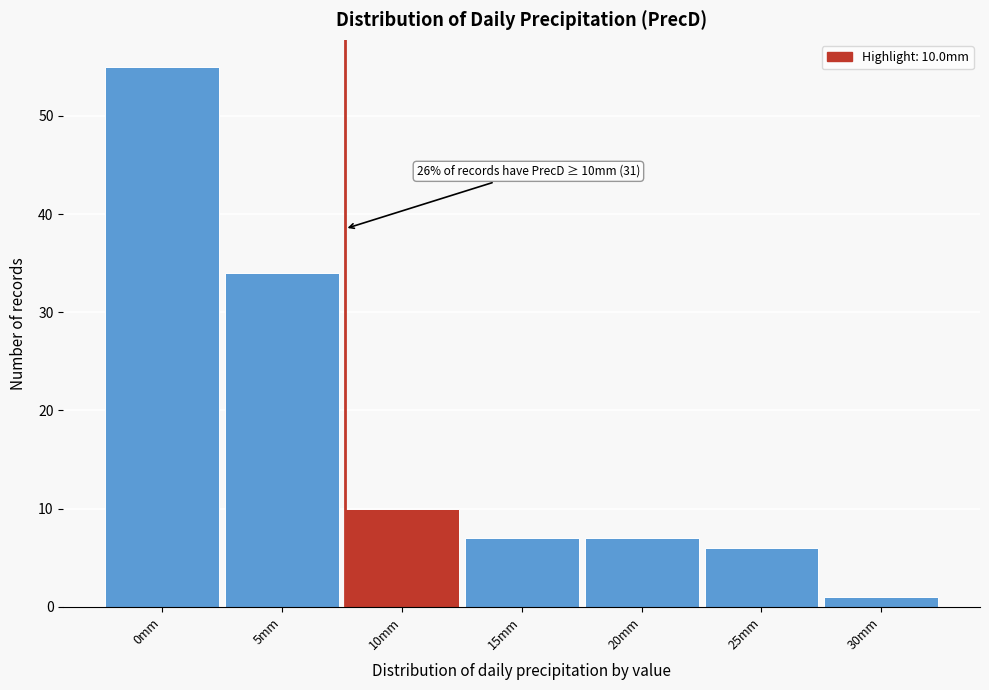

Reading left to right, list all the values displayed in this chart.

0mm=55	5mm=34	10mm=10	15mm=7	20mm=7	25mm=6	30mm=1